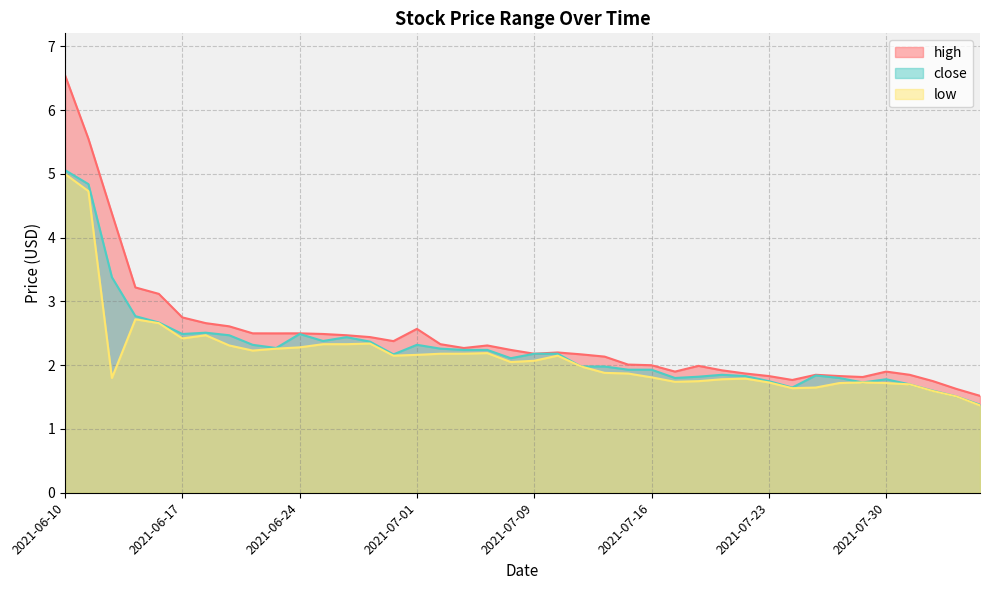

True or false: high and close intersect in this chart.

False